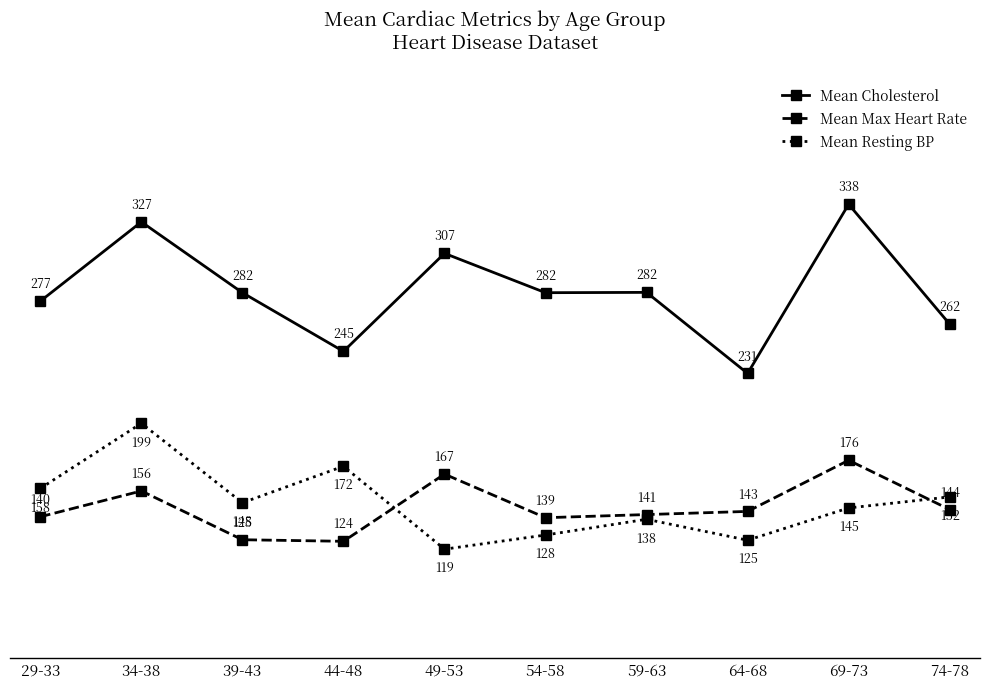

At which category does Mean Max Heart Rate reach its first local peak?

34-38